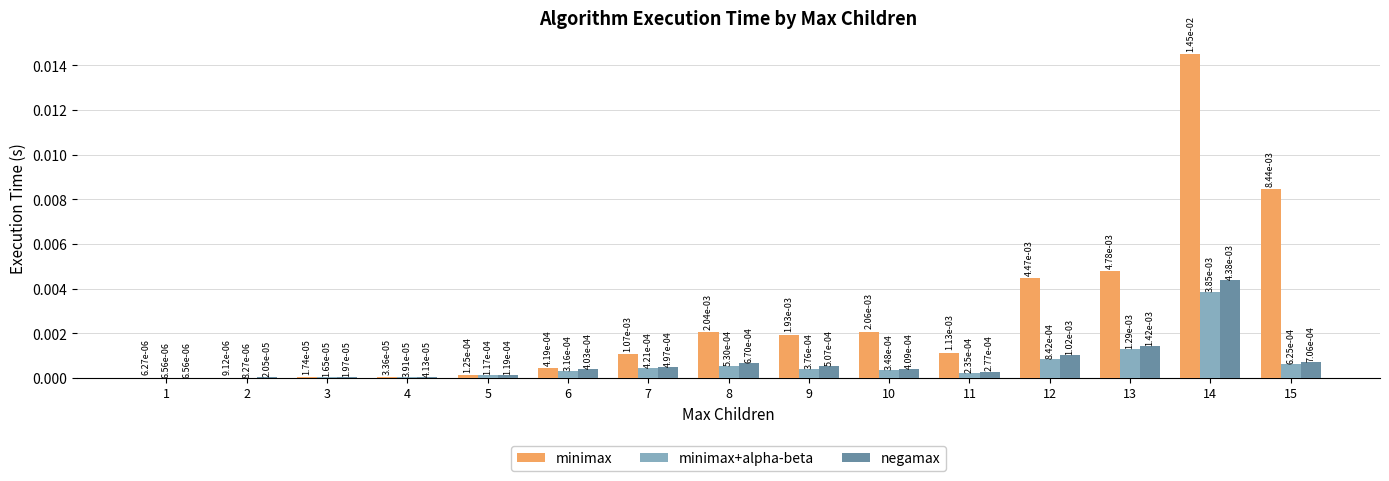

Which series has the largest total across all categories?

minimax